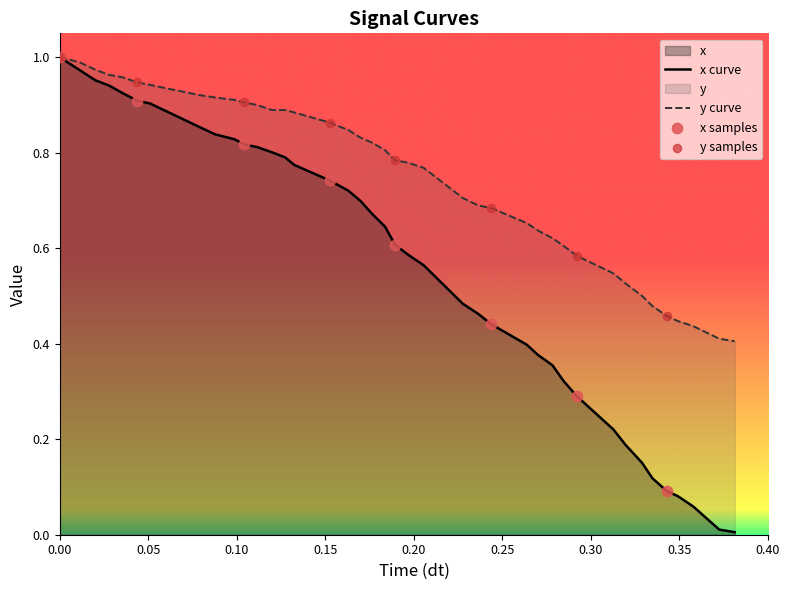

Which series has the largest total across all categories?

y curve